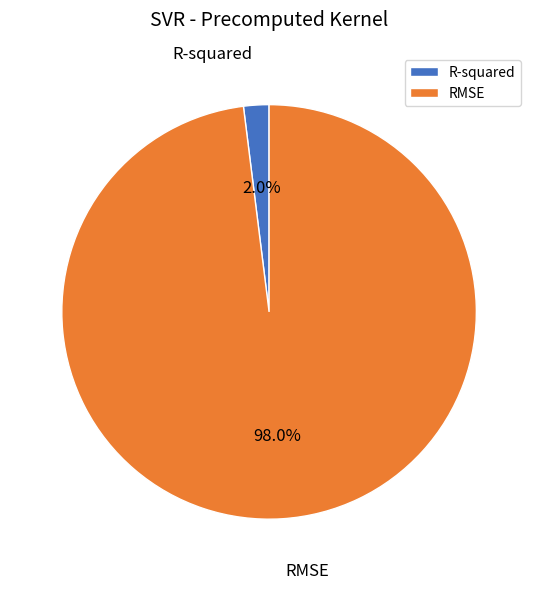

What is the total percentage of R-squared and RMSE?

100.0%